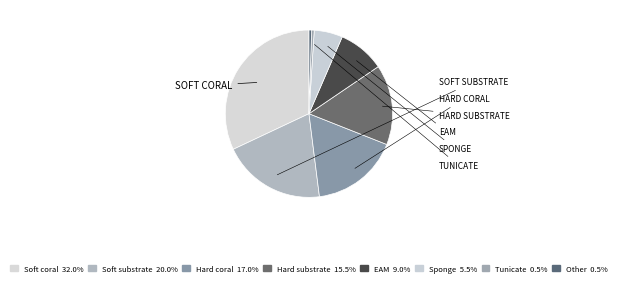

Count the number of slices in the pie.

8